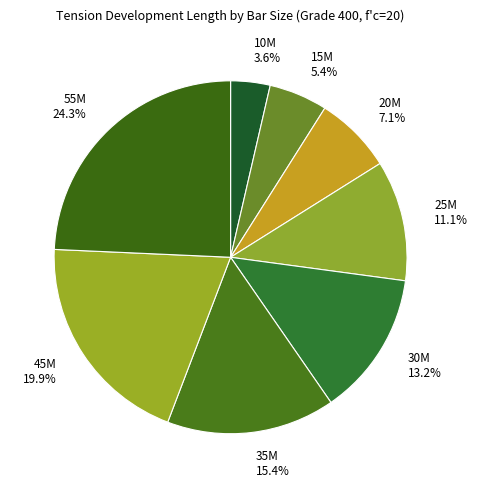

Between 20M and 35M, which is larger?

35M